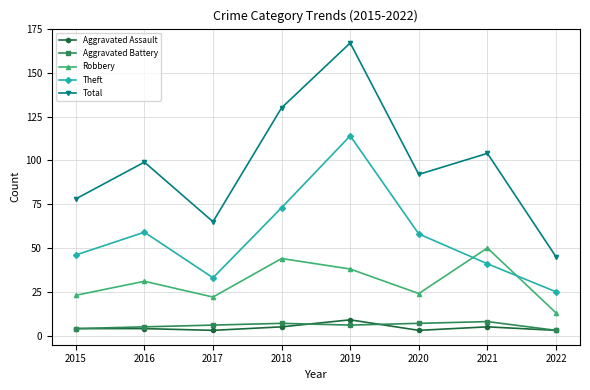

In Total, how many points are higher than both neighbors (excluding endpoints)?

3